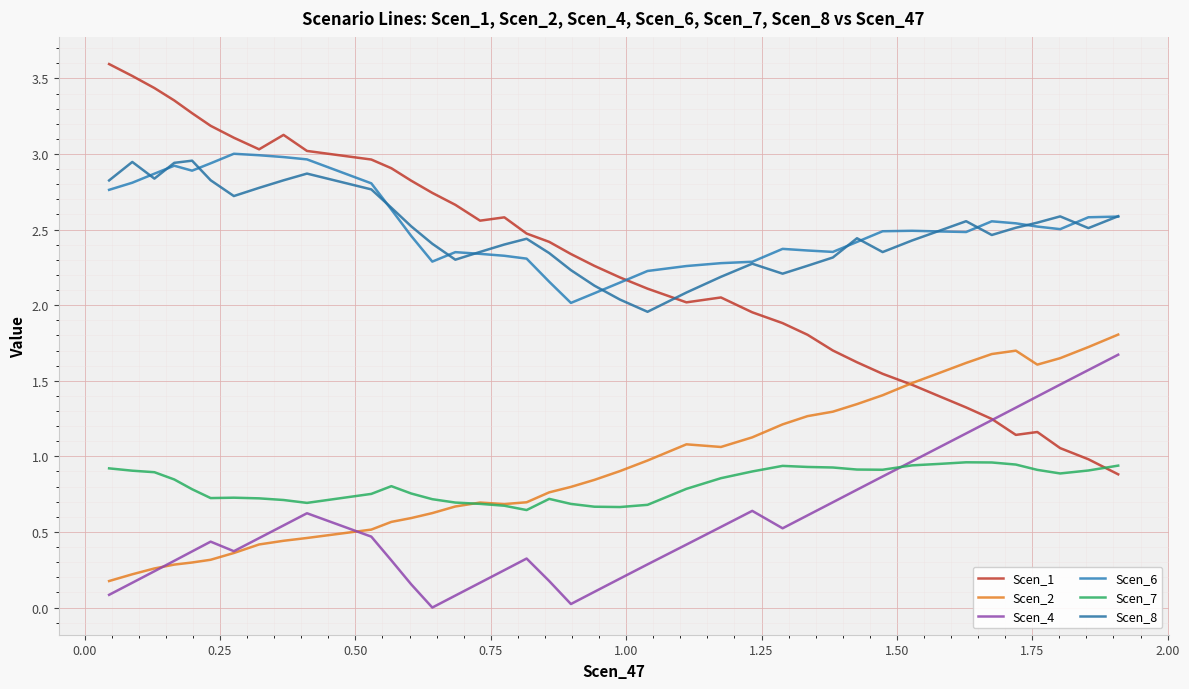

Does the chart have visible grid lines?

Yes